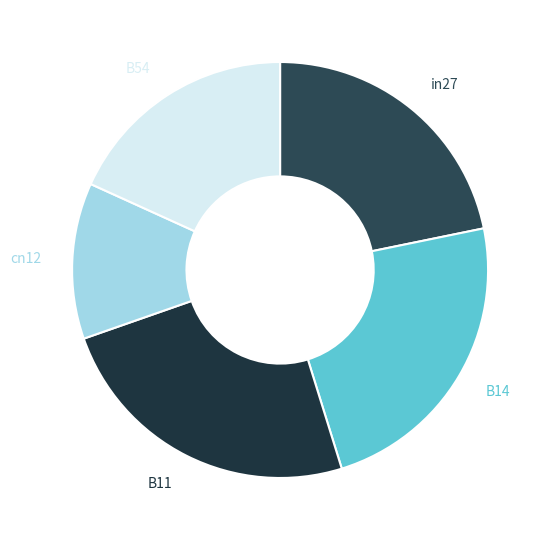

Is it true that B54 is 18% of the pie?

True